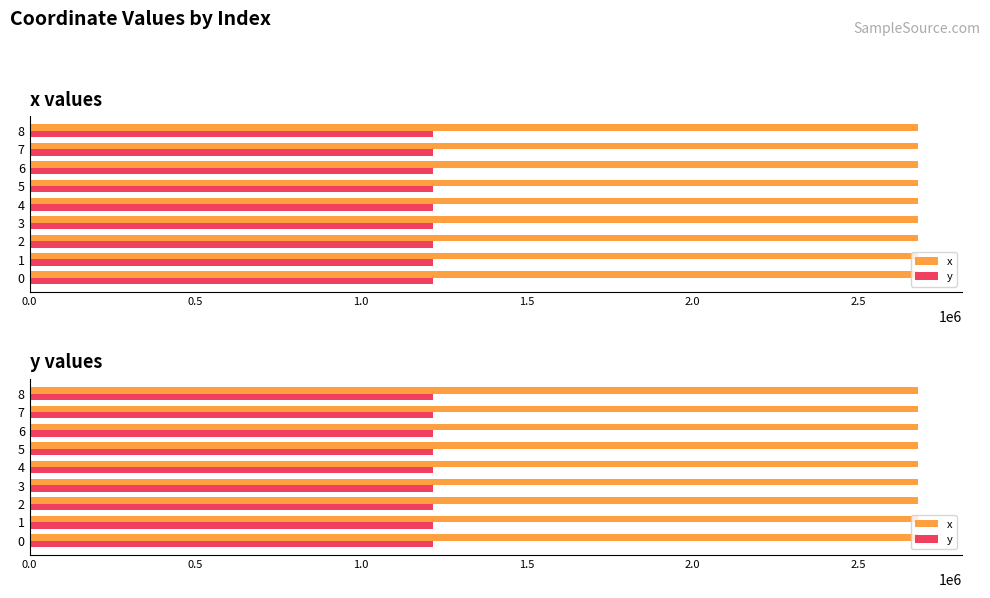

What is the greatest value displayed?

2680586.2